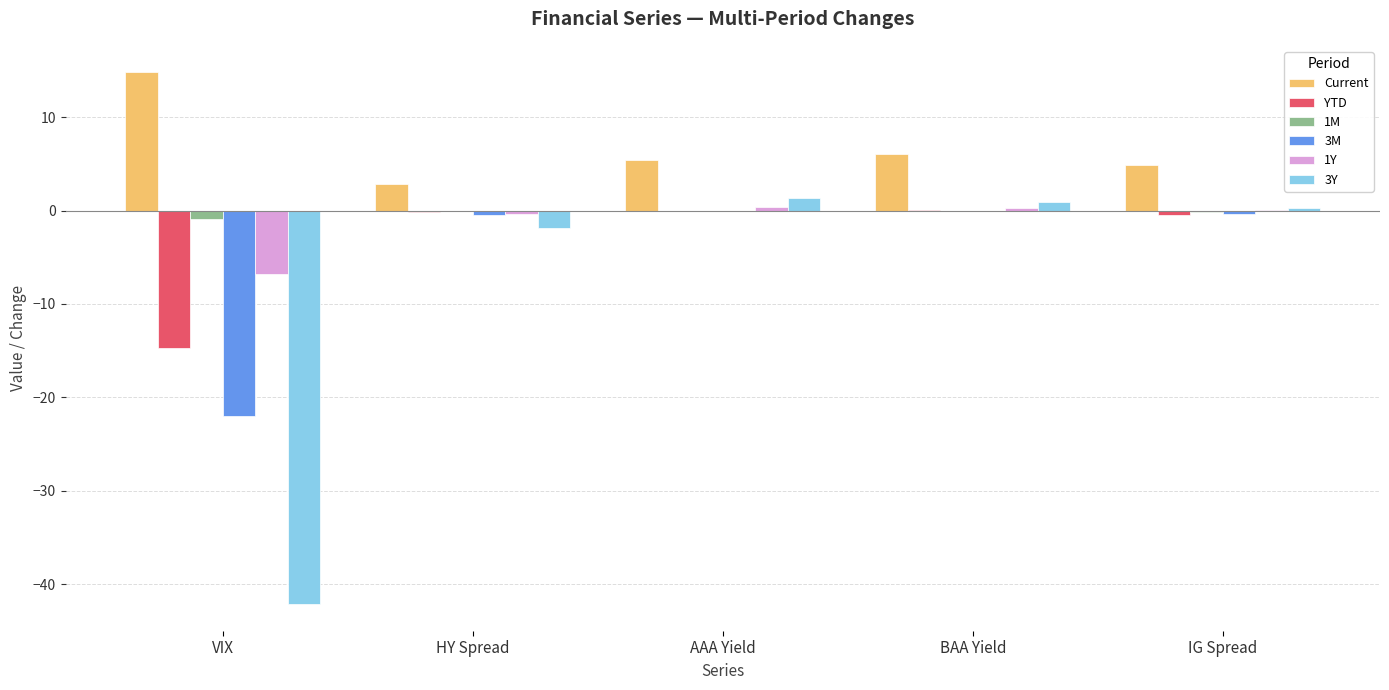

How many groups of bars are there?

5